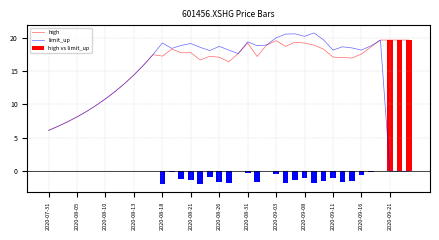

Which series has the largest total across all categories?

high